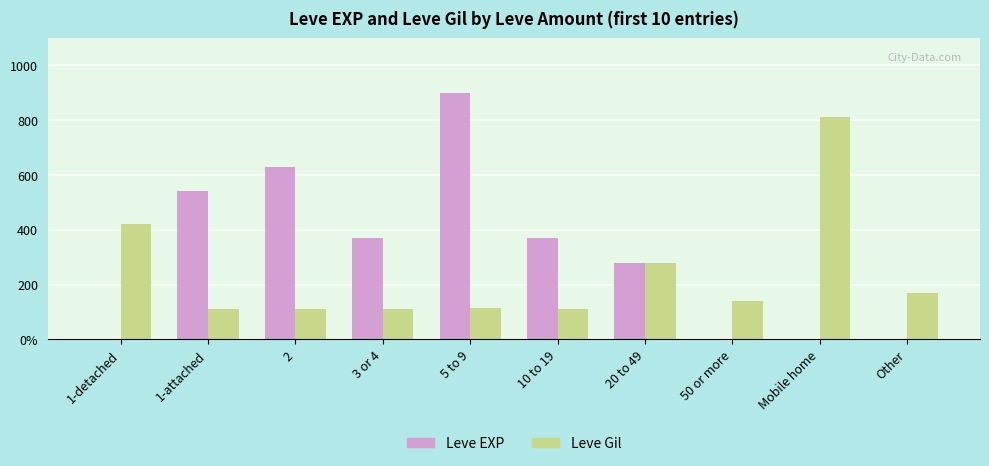

What is the value of the Leve Gil bar at the 7th from the left?

280